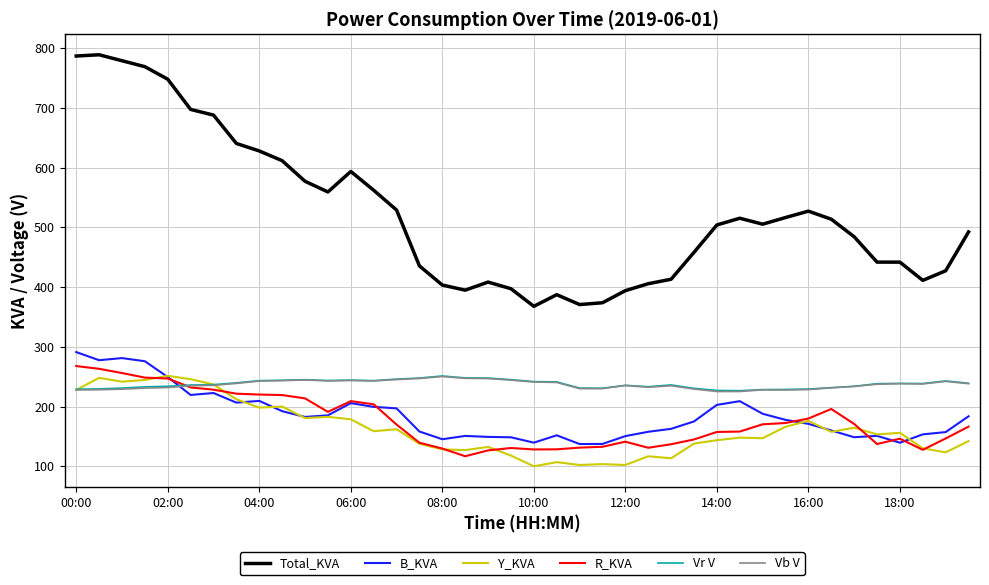

True or false: Vb V and Total_KVA cross at least once.

False